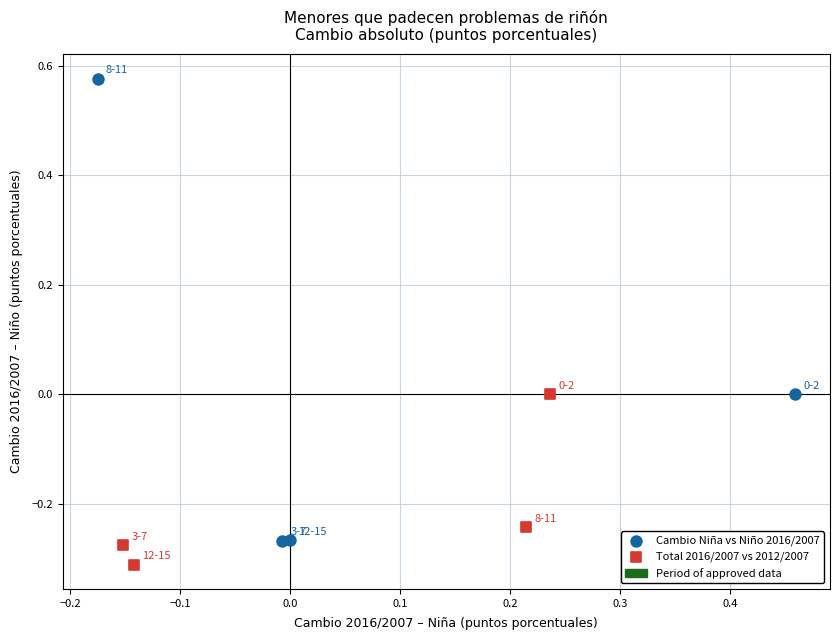

Which series contains the highest Y value?

Cambio Niña vs Niño 2016/2007